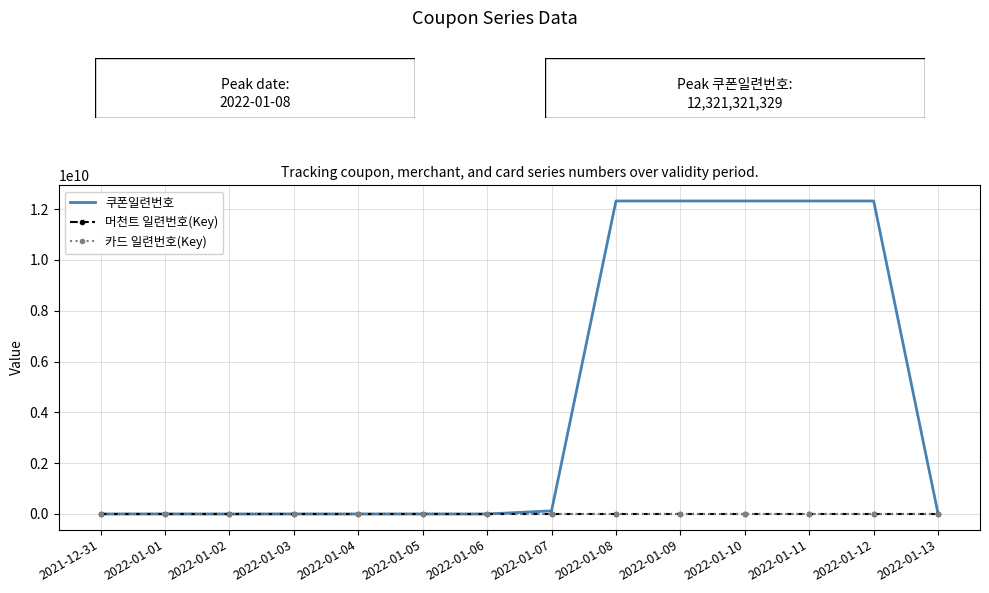

What is the maximum value shown in the chart?

12321321333